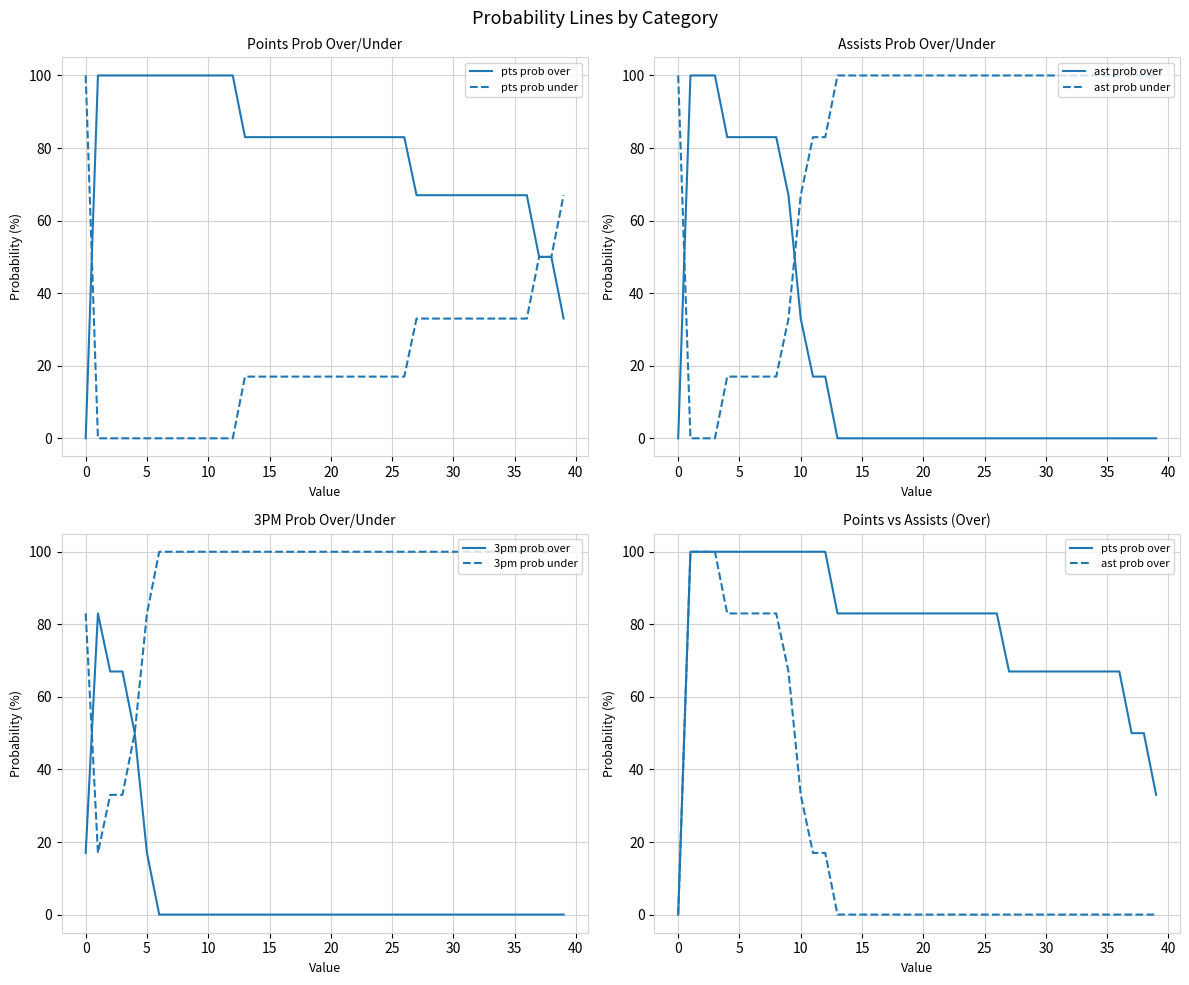

The value of pts prob over at 15 is 83. True or false?

True